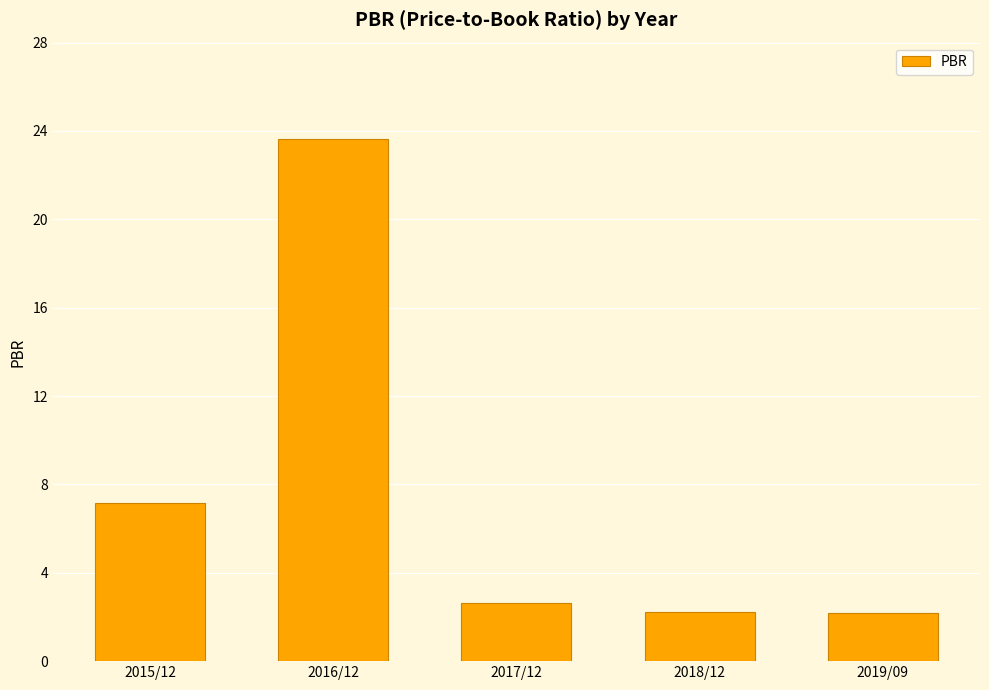

True or false: the data shows 2.6 at 2017/12.

True